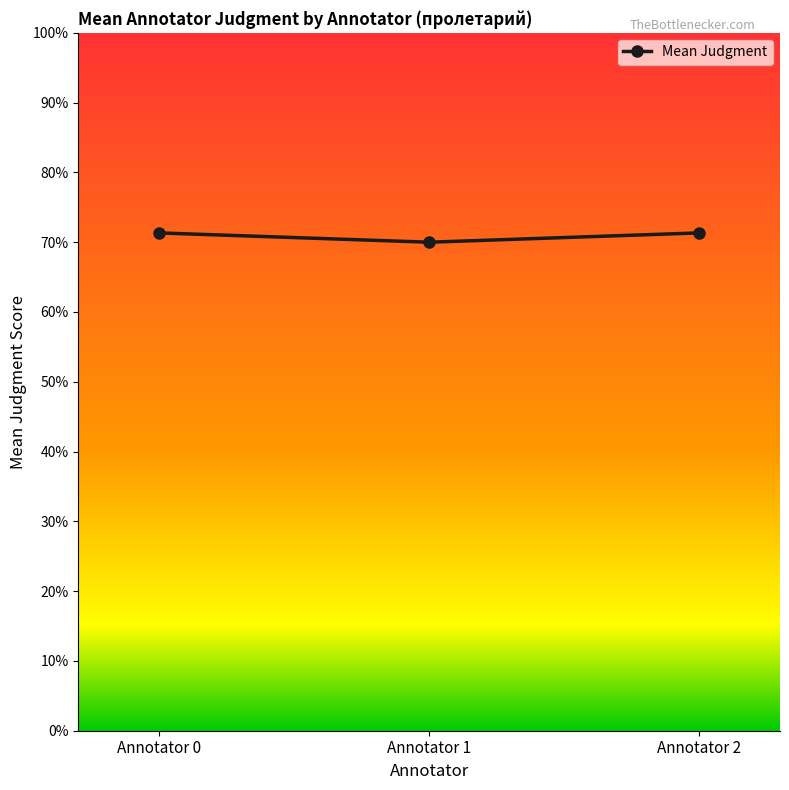

What is the value of the 3rd point from the left?

3.6